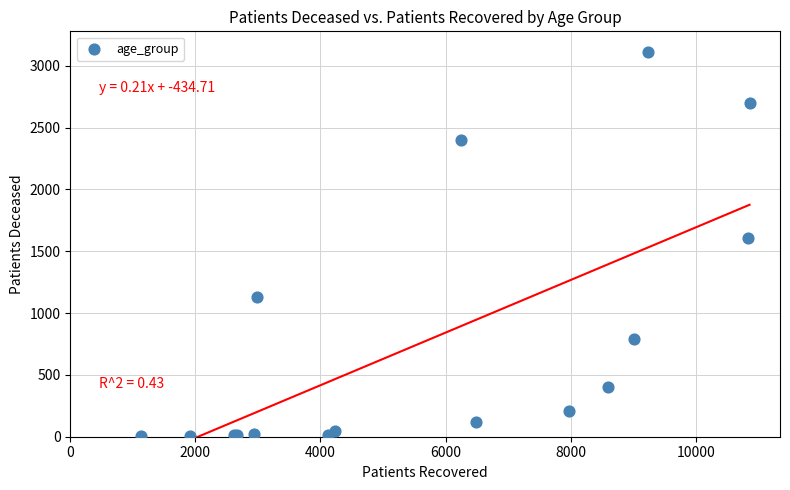

What Y value in the scatter plot is closest to 1558?

1606